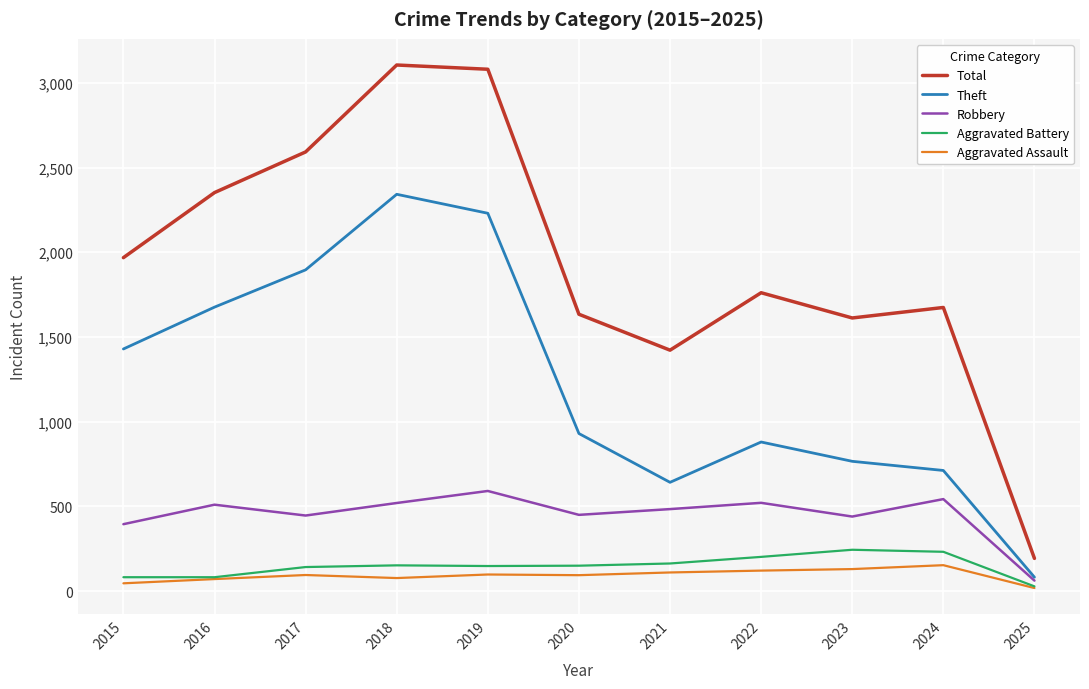

Is it true that Aggravated Battery equals 80 at 2023?

False